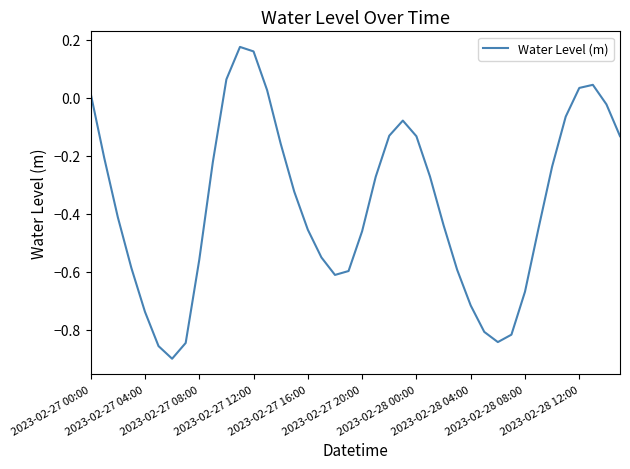

What is the difference between the maximum and minimum values?

1.1